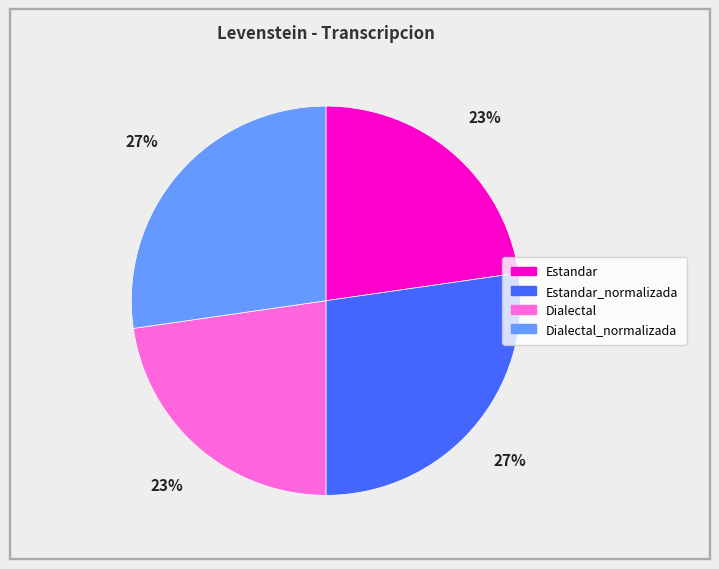

To the nearest percent, what is the average slice percentage?

25%